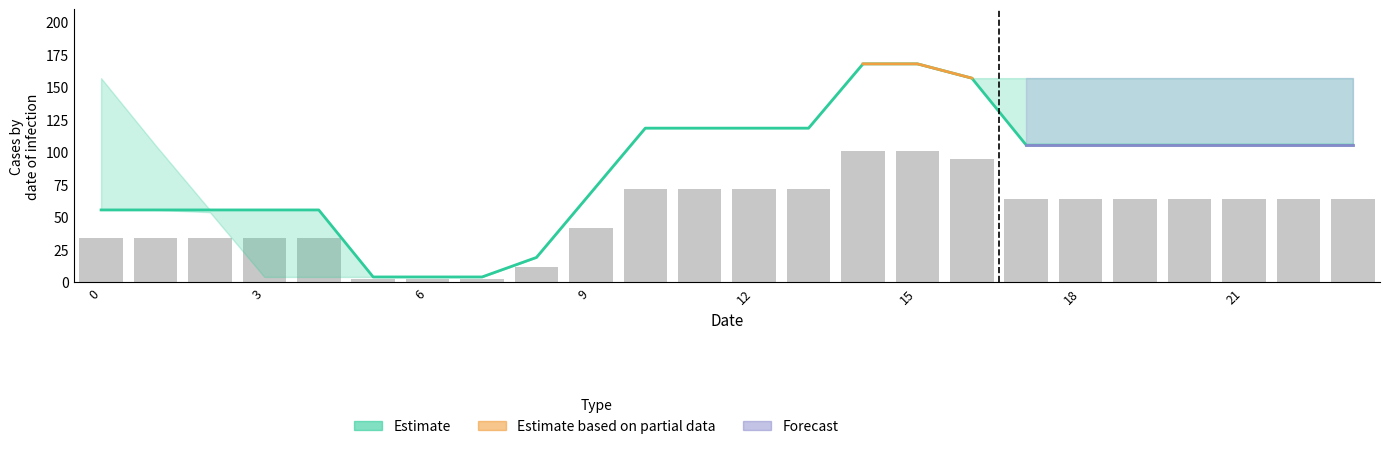

The 0.0 series shows 55.6 at 2. True or false?

True